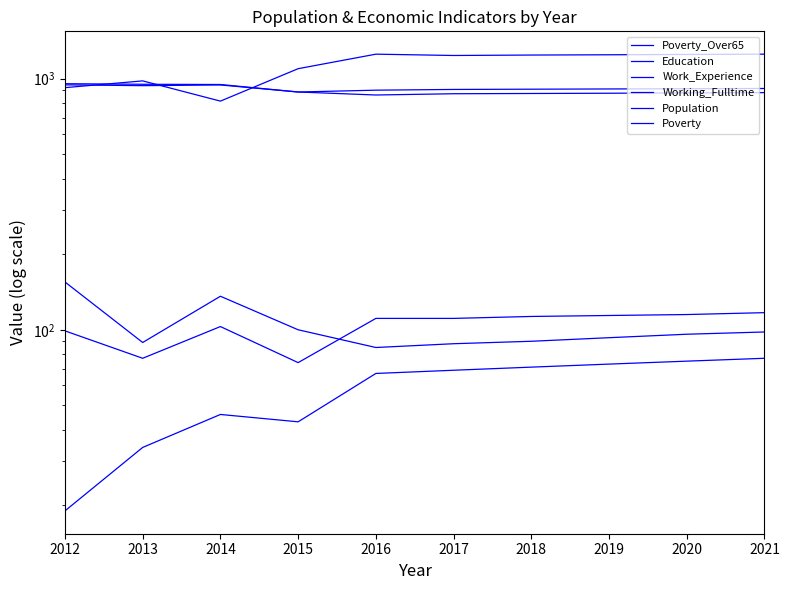

Which series has the largest total across all categories?

Population